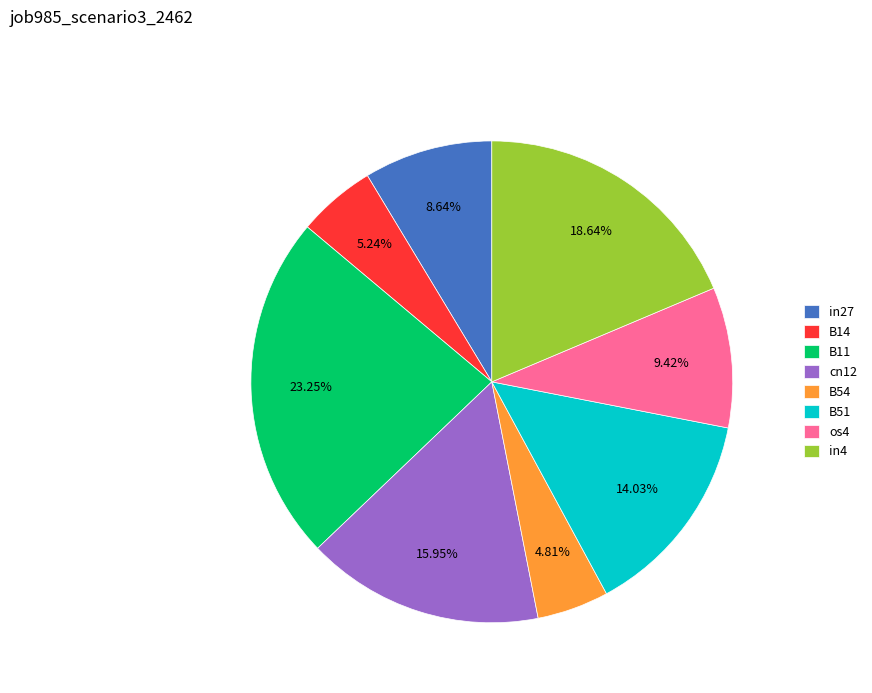

Is there a majority slice in this chart?

No